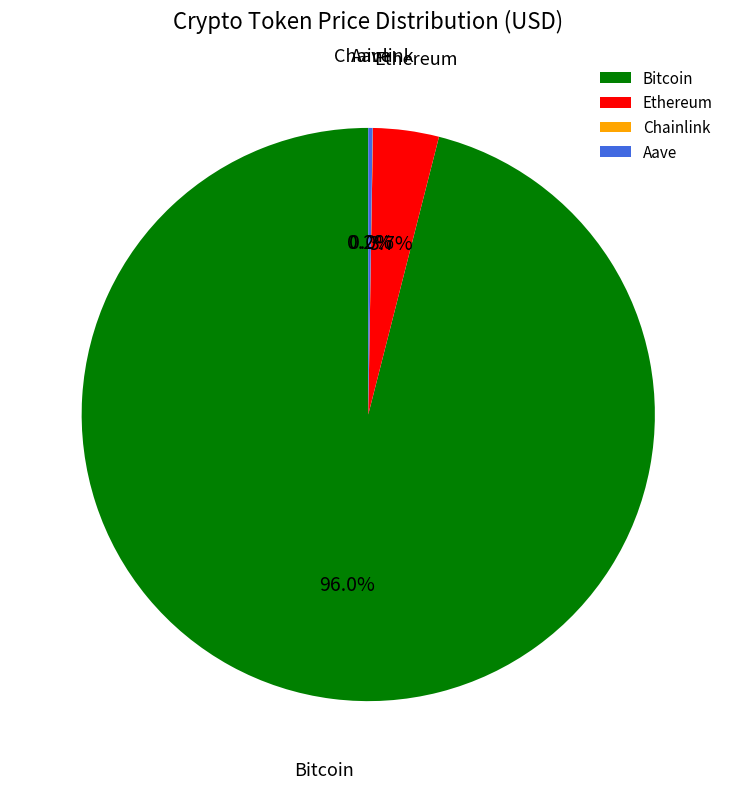

Which slice represents more than half of the pie?

Bitcoin